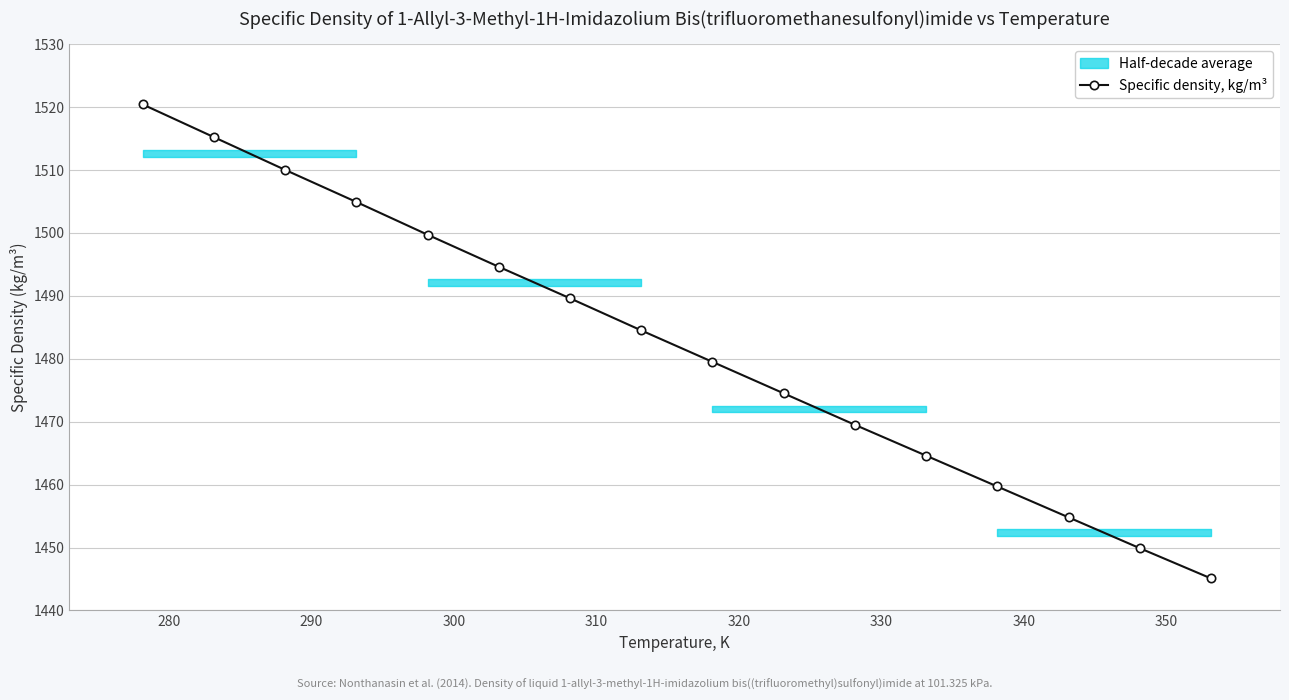

True or false: Specific density, kg/m³ has more than 1 interior local peaks.

False